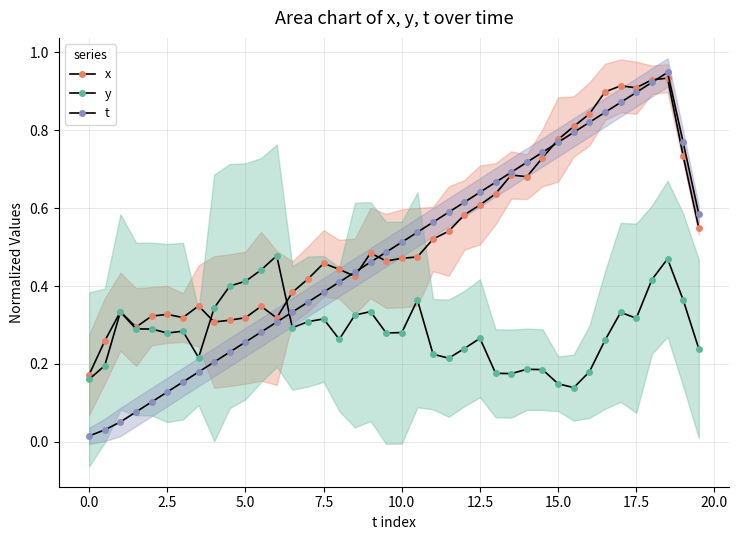

Does the chart display data point markers on the line(s)?

Yes